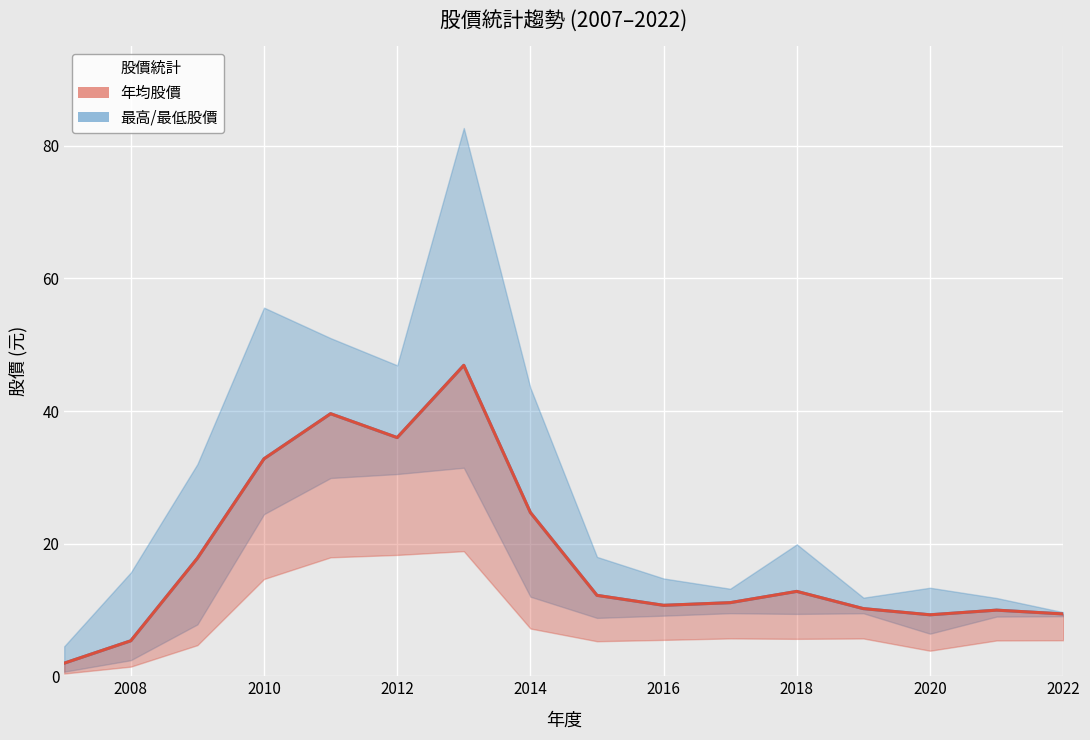

Which series has the largest range (max minus min)?

最高股價